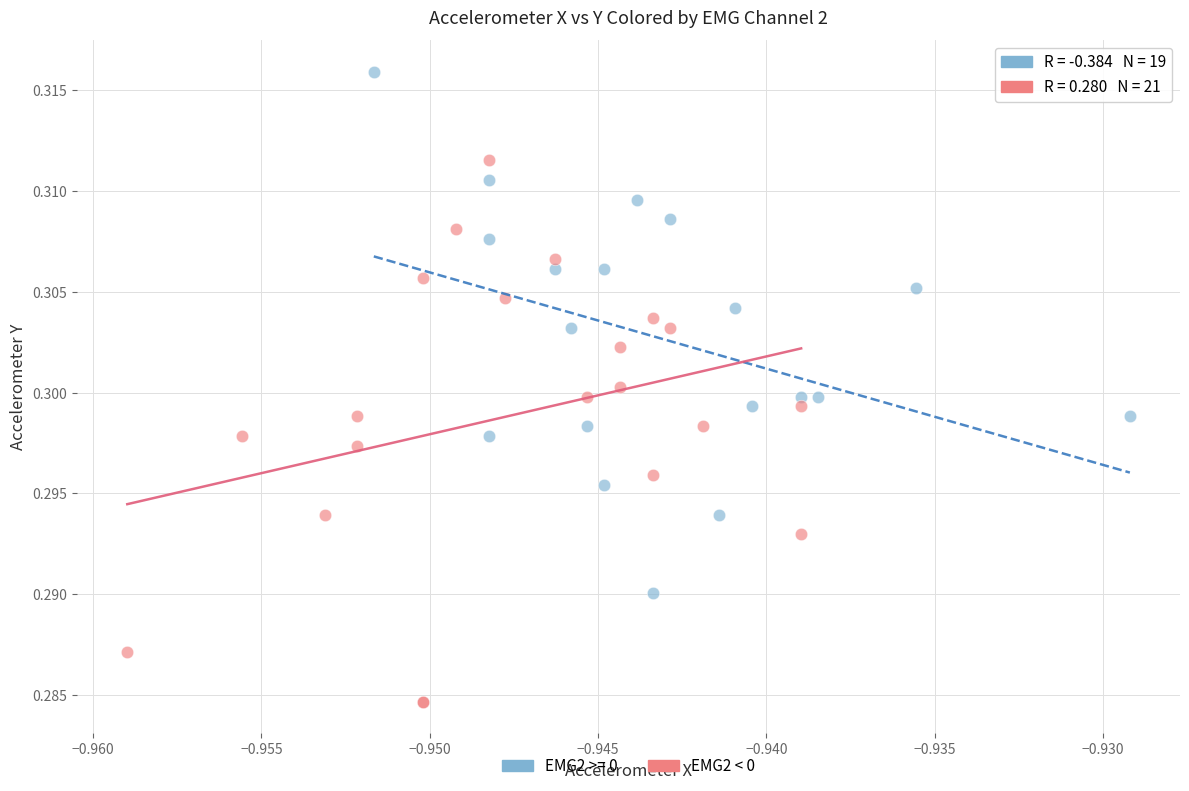

Which series contains the lowest Y value?

EMG2 < 0